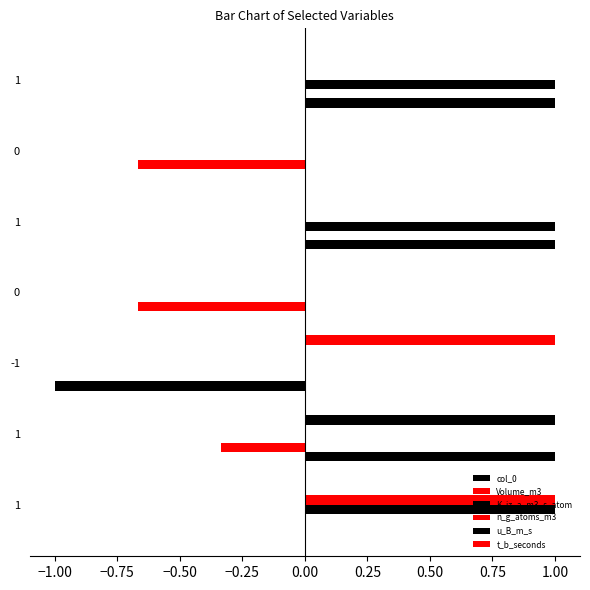

How many data points does each series have?

7